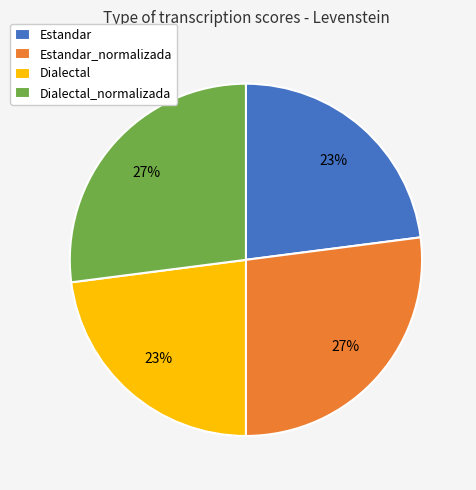

To the nearest percent, what is the average slice percentage?

25%